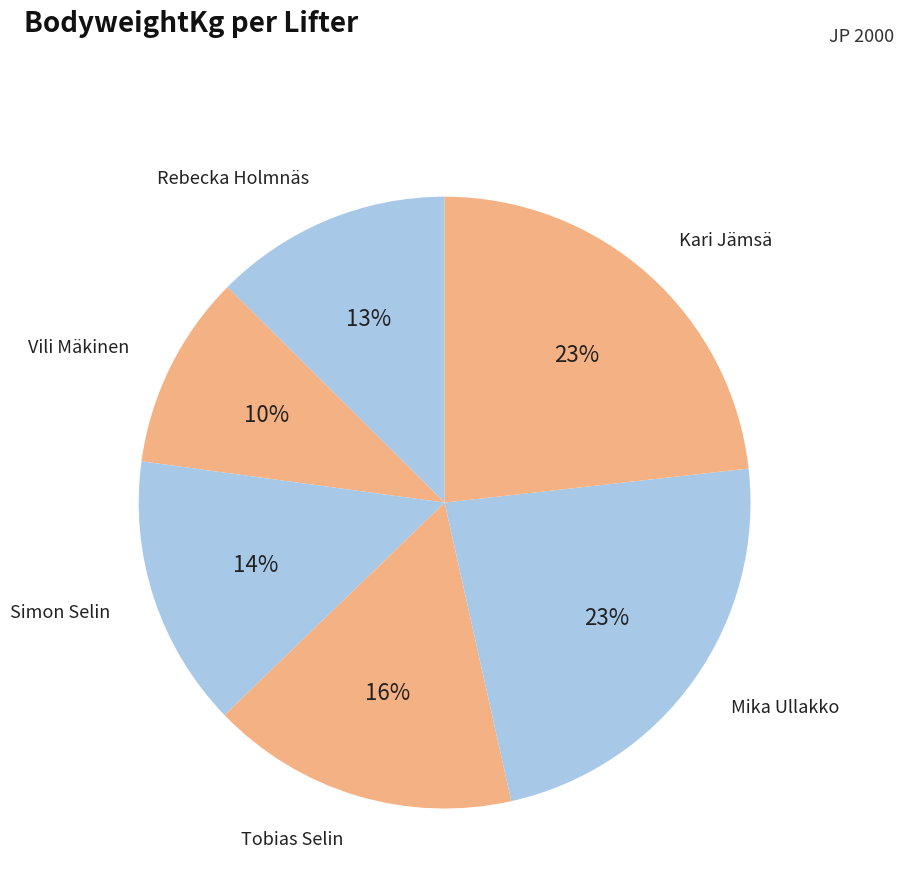

What is the smallest slice in the pie chart?

Vili Mäkinen